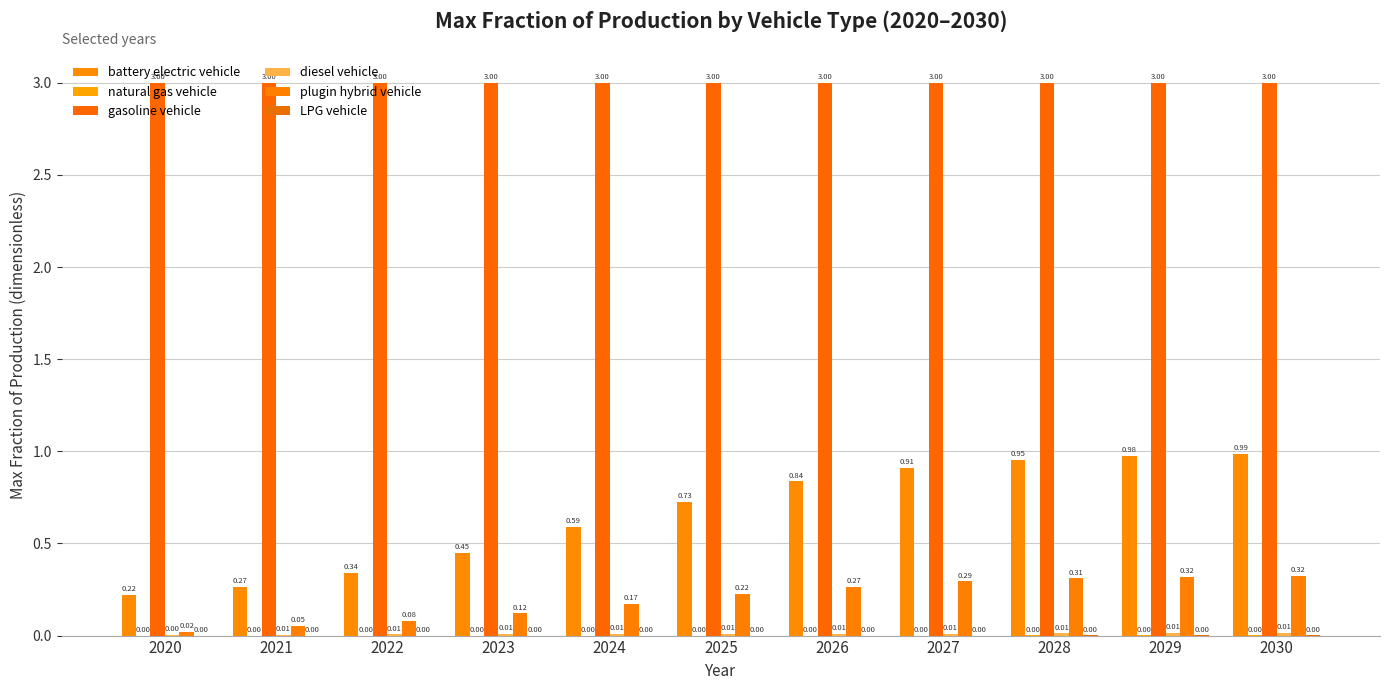

Rank the series at 2021 from lowest to highest value.

LPG vehicle, natural gas vehicle, diesel vehicle, plugin hybrid vehicle, battery electric vehicle, gasoline vehicle